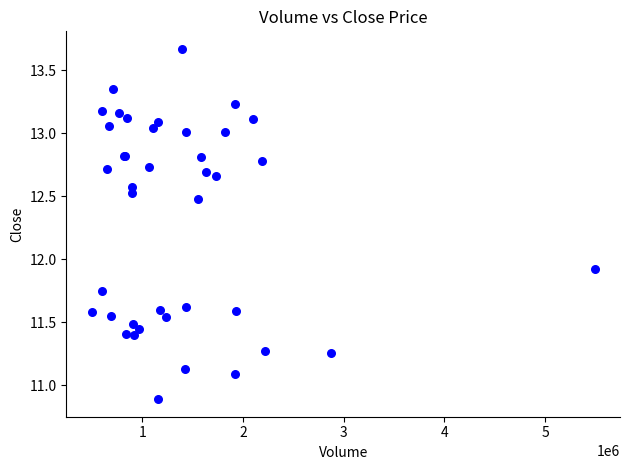

What Y value in the scatter plot is closest to 12?

11.9